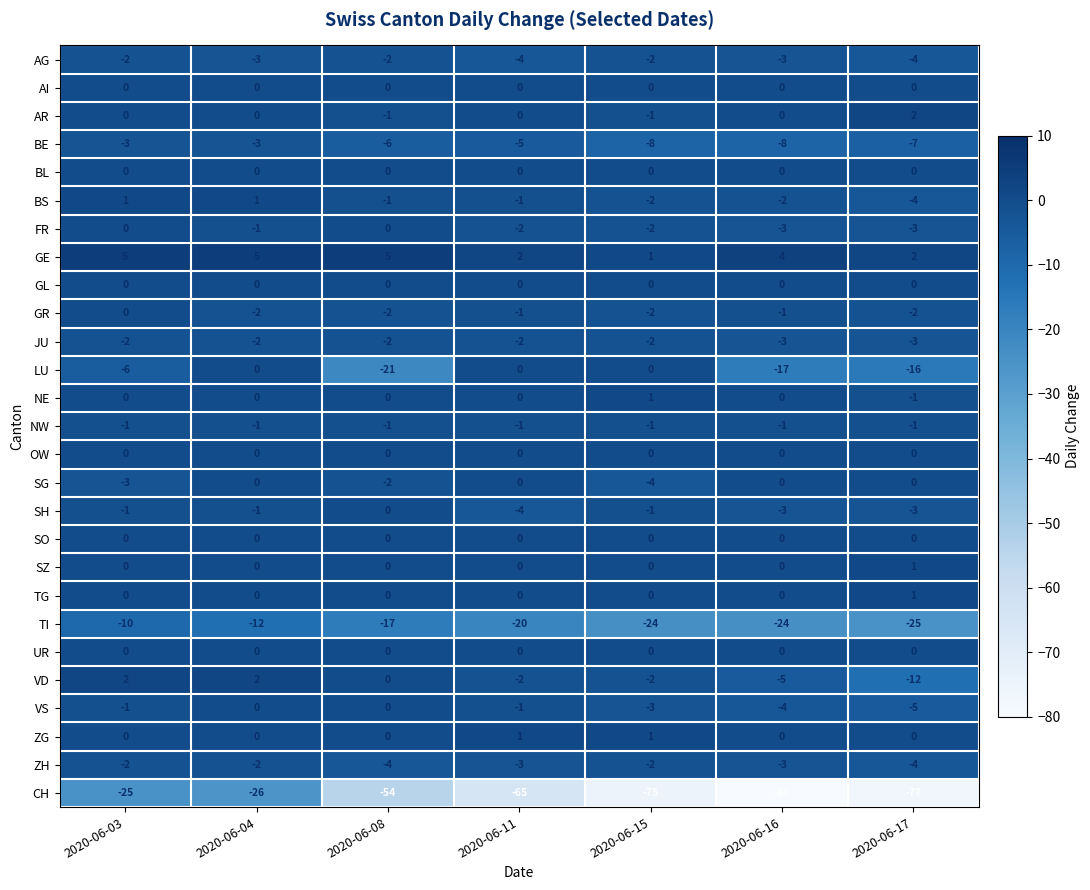

How many distinct data groups are displayed?

27